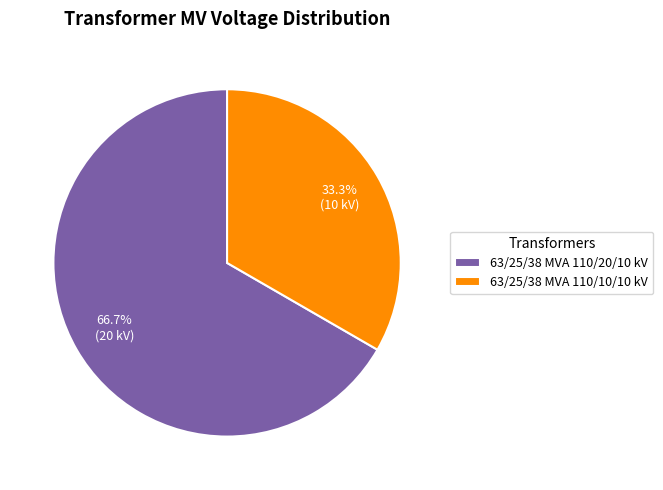

Rank the categories by value from lowest to highest.

63/25/38 MVA 110/10/10 kV, 63/25/38 MVA 110/20/10 kV